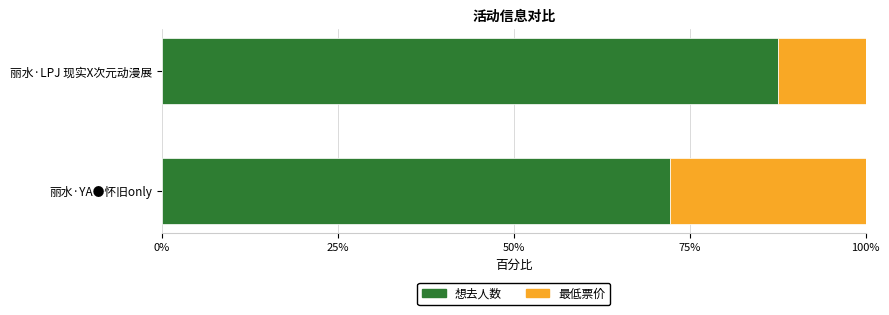

The 想去人数 series shows 87.5 at 丽水·LPJ 现实X次元动漫展. True or false?

True